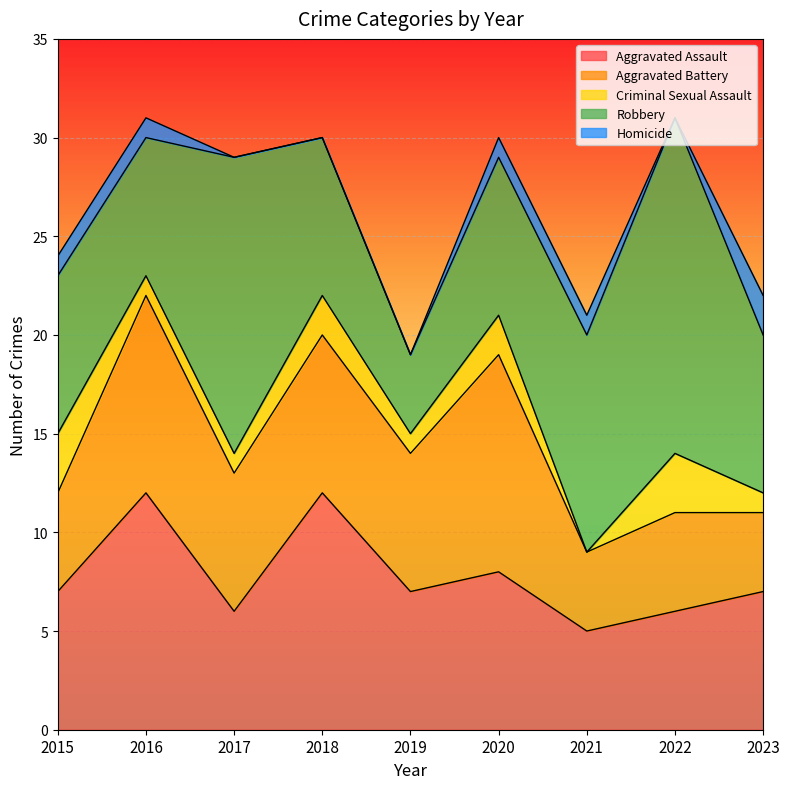

How many values in the Homicide series exceed 1?

1